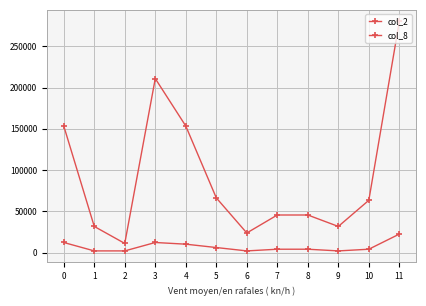

The value of col_2 at 10 is 21487.8. True or false?

False